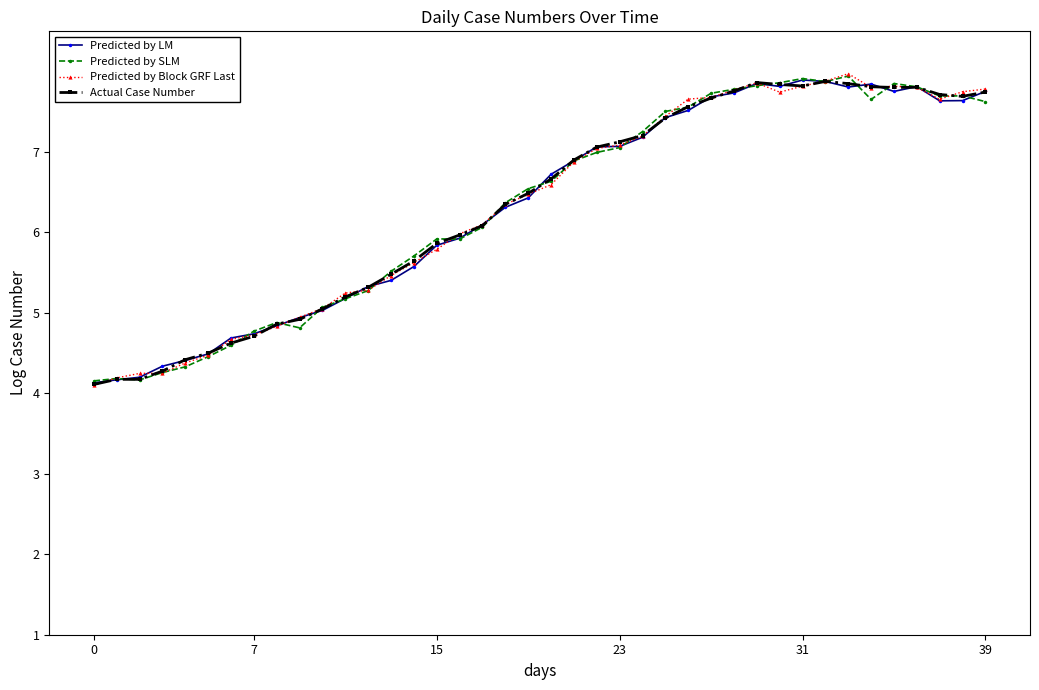

True or false: Actual Case Number has more than 0 points higher than both neighbors.

True